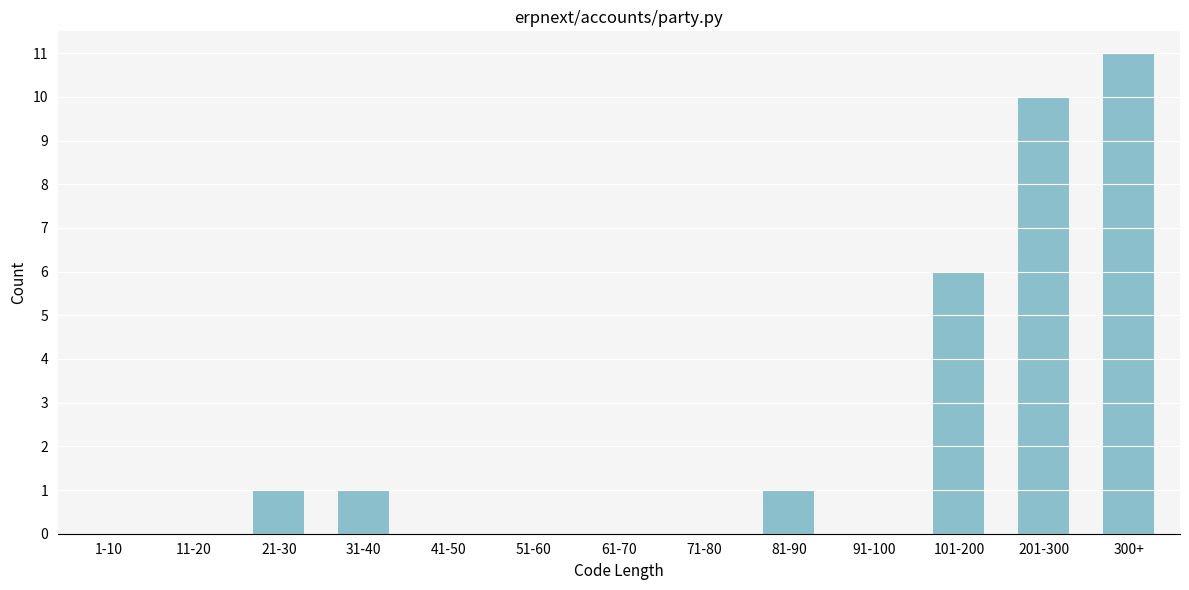

Reading left to right, list all the values displayed in this chart.

1-10=0	11-20=0	21-30=1	31-40=1	41-50=0	51-60=0	61-70=0	71-80=0	81-90=1	91-100=0	101-200=6	201-300=10	300+=11